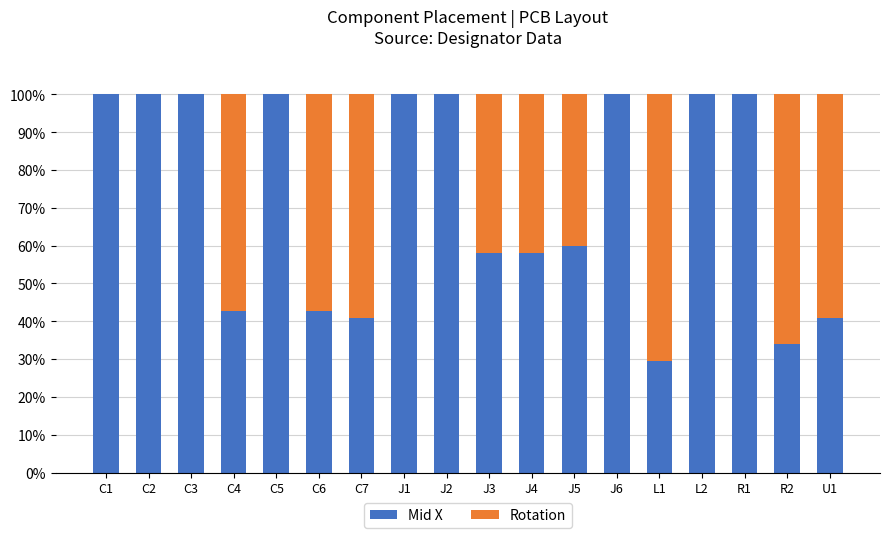

The value of Mid X at J3 is 39.0. True or false?

False